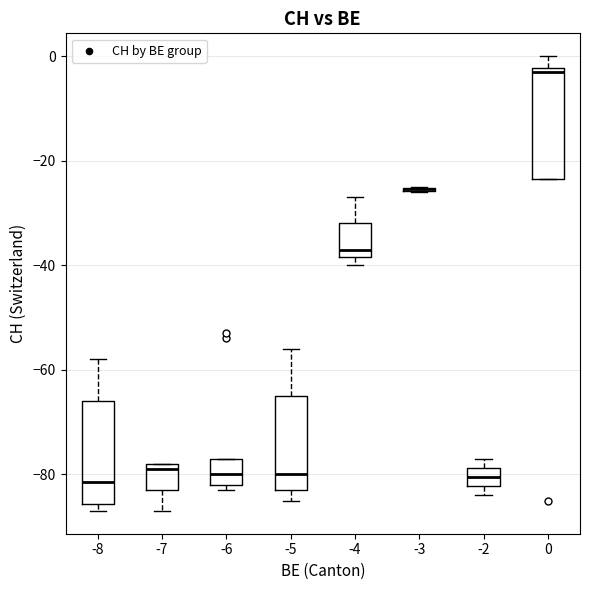

Where is the lower edge of the box at x = -6 on the y-axis? The values are not printed on the chart, so give them approximately, as read against the axis.

-82